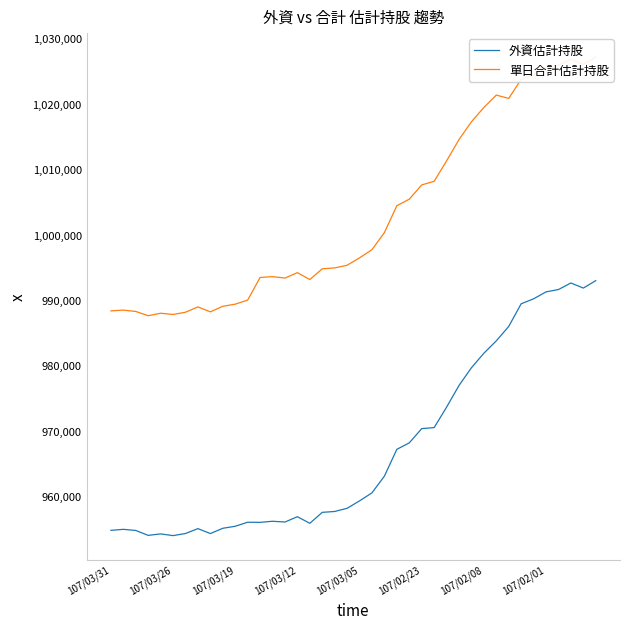

True or false: 單日合計估計持股 has more than 1 points higher than both neighbors.

True